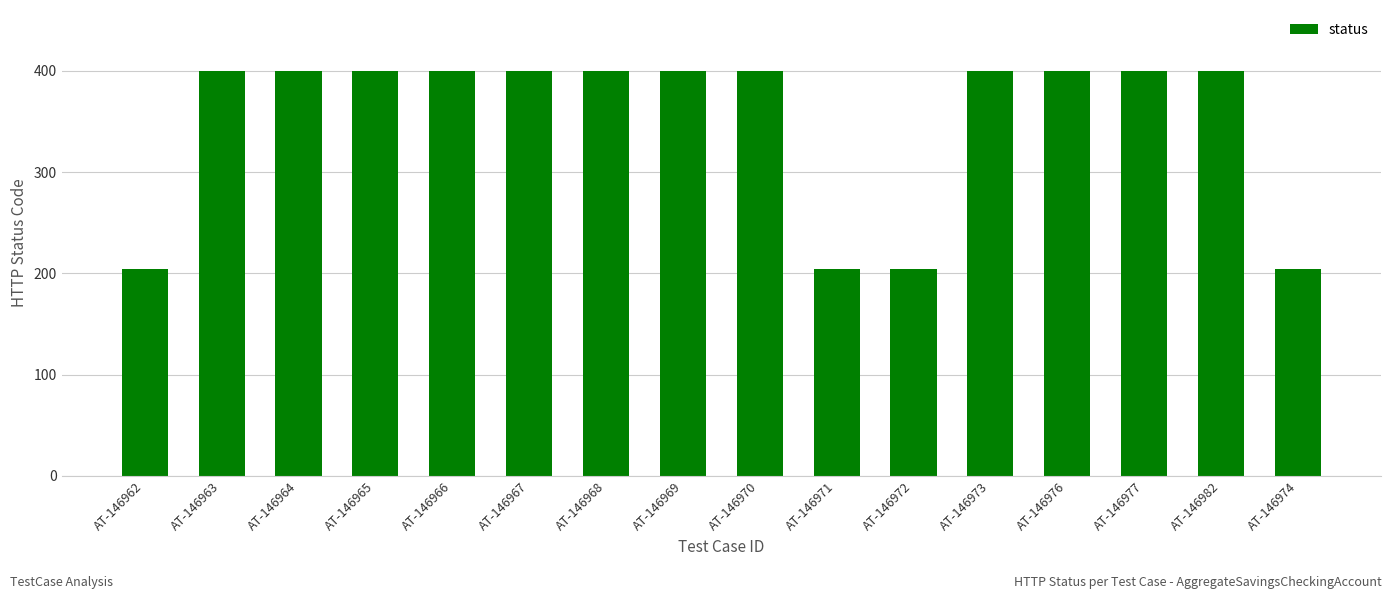

What is the greatest value displayed?

400